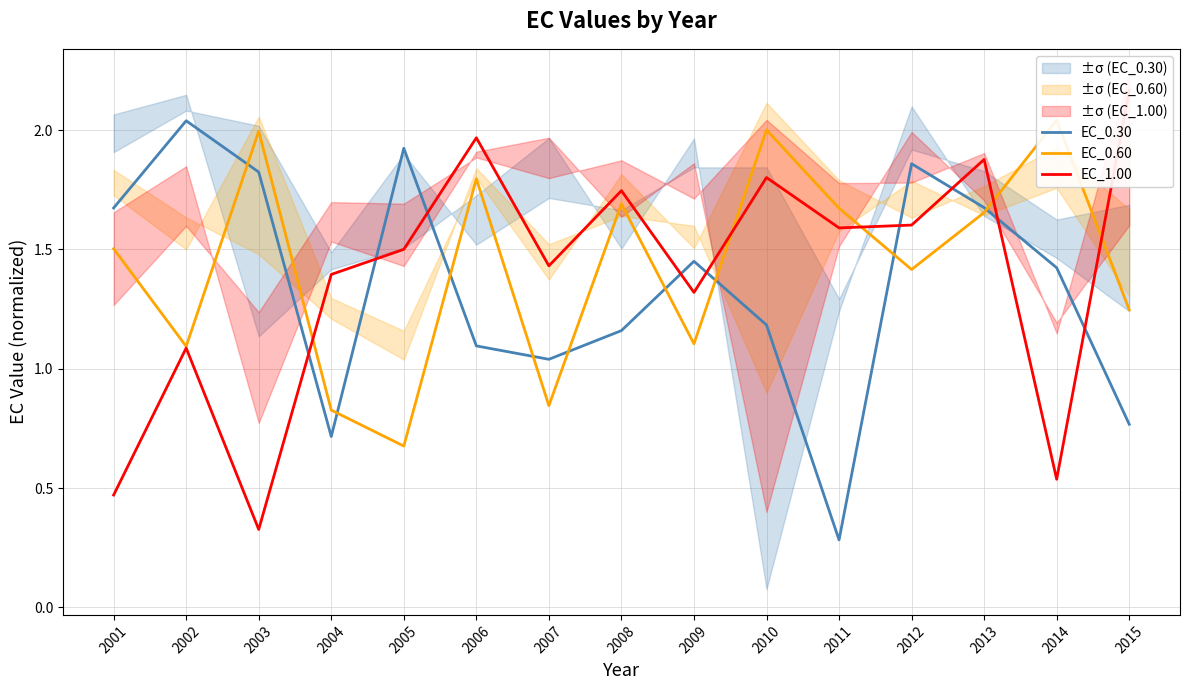

What is the value of the EC_0.60 point at the 13th from the left?

1.7